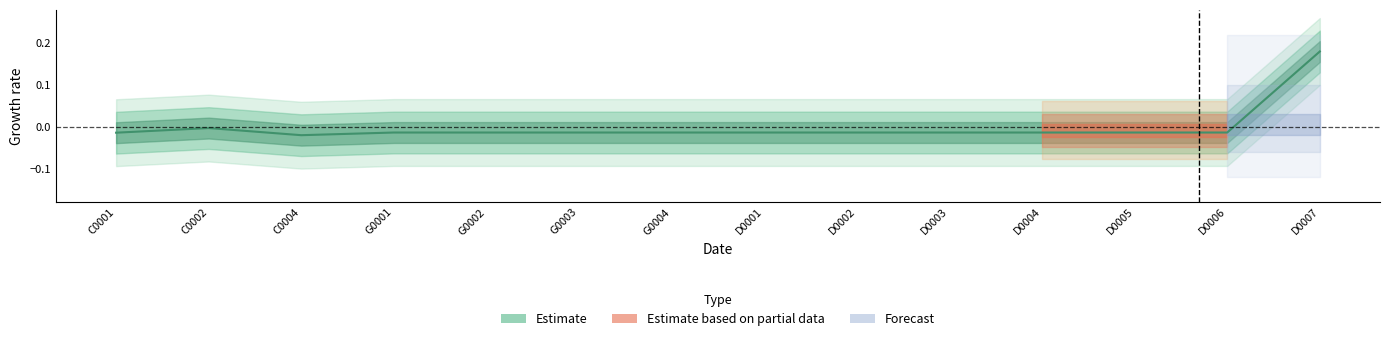

Rank the categories by value from lowest to highest.

C0004, C0001, G0001, G0002, G0003, G0004, D0001, D0002, D0003, D0004, D0005, D0006, C0002, D0007